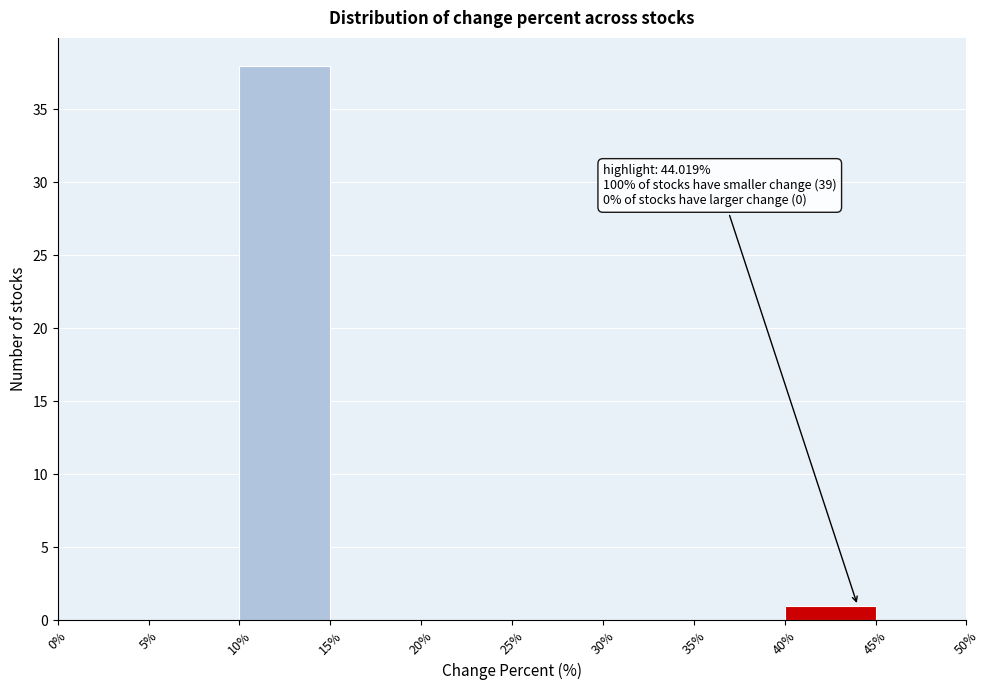

Over which range of the x-axis is the bar tallest?

10% to 15%